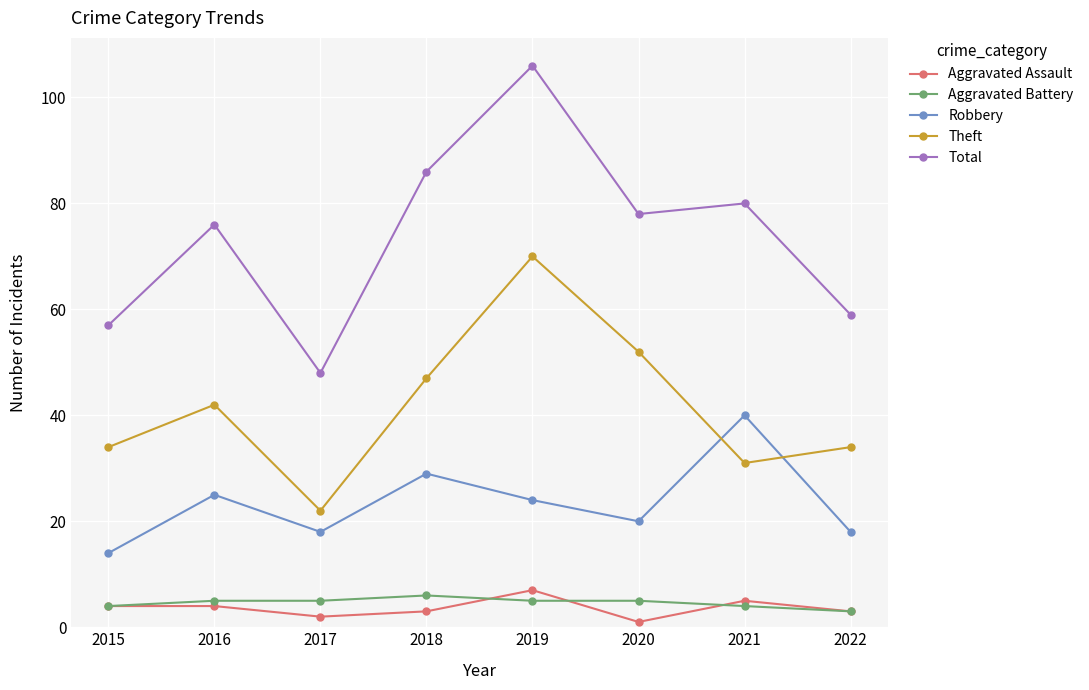

Is this an area chart (filled region under the line)?

No